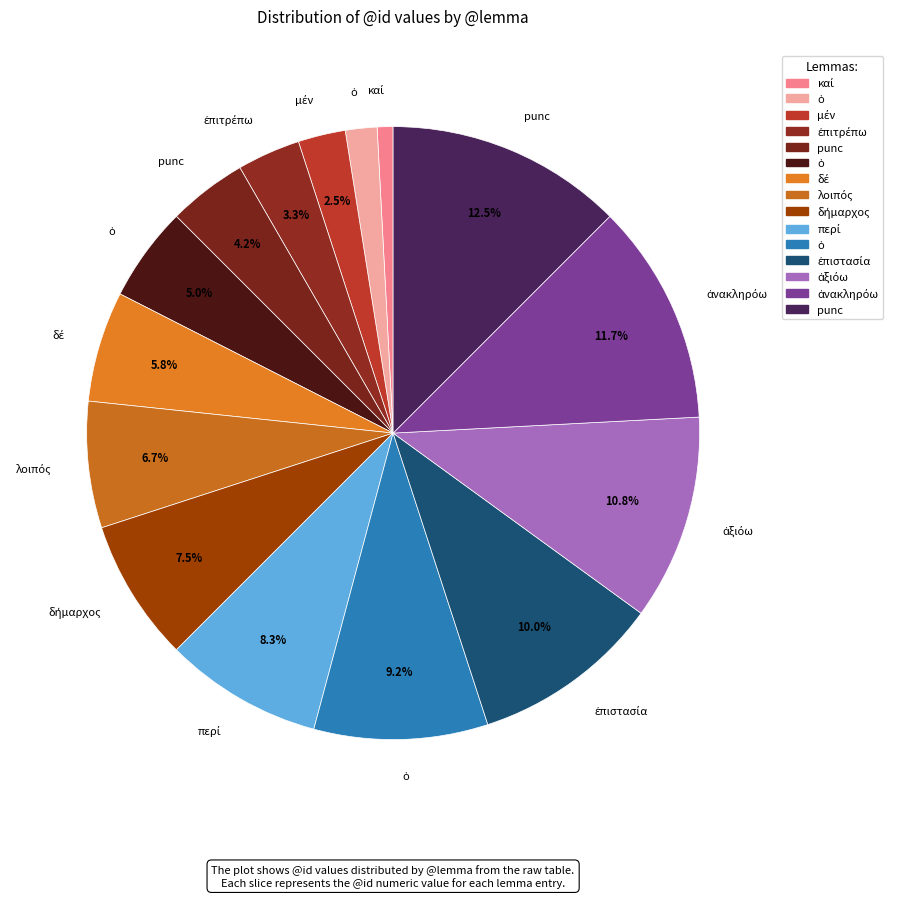

How many segments does this pie chart have?

15